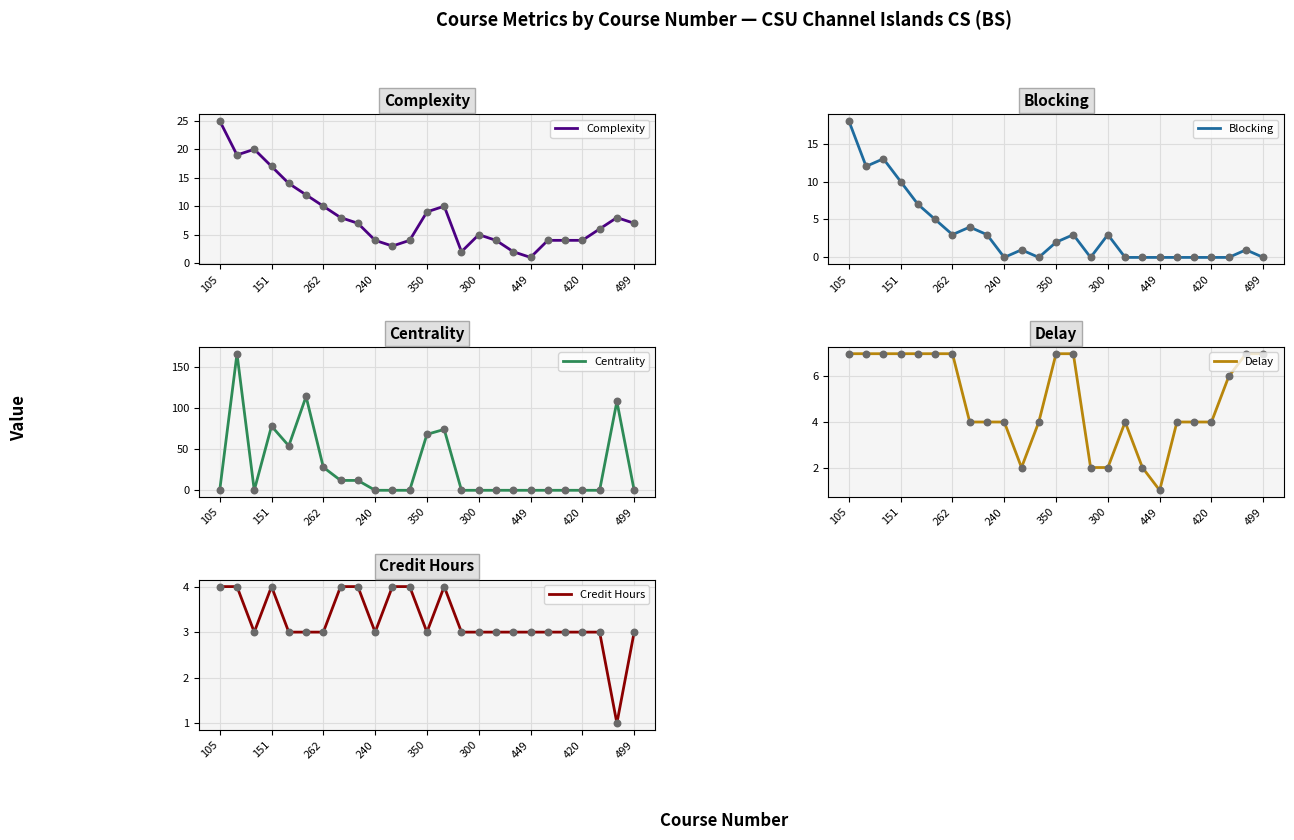

At which label does Complexity reach its minimum?

449